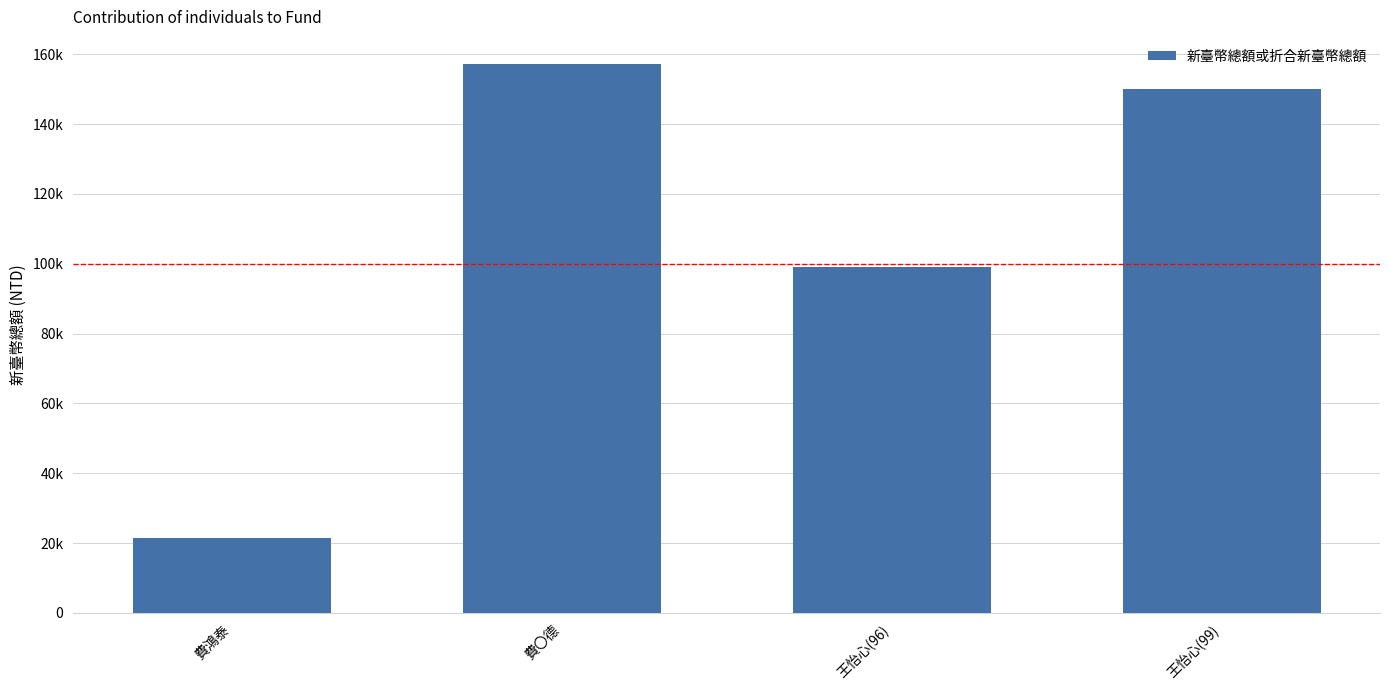

Does the chart contain any negative values?

No